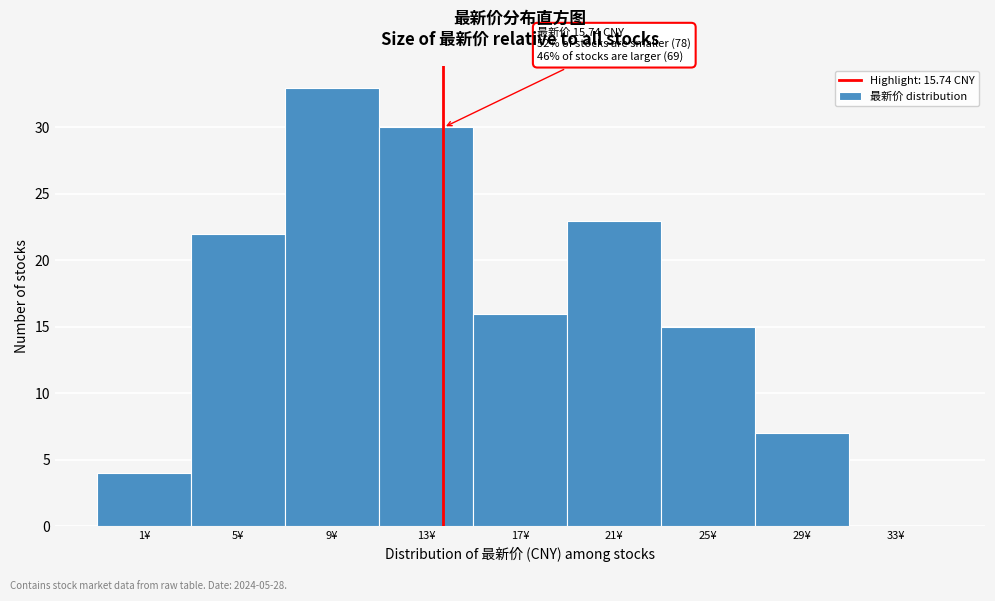

Reading right to left, extract all data points from this chart.

33¥=0	29¥=7	25¥=15	21¥=23	17¥=16	13¥=30	9¥=33	5¥=22	1¥=4